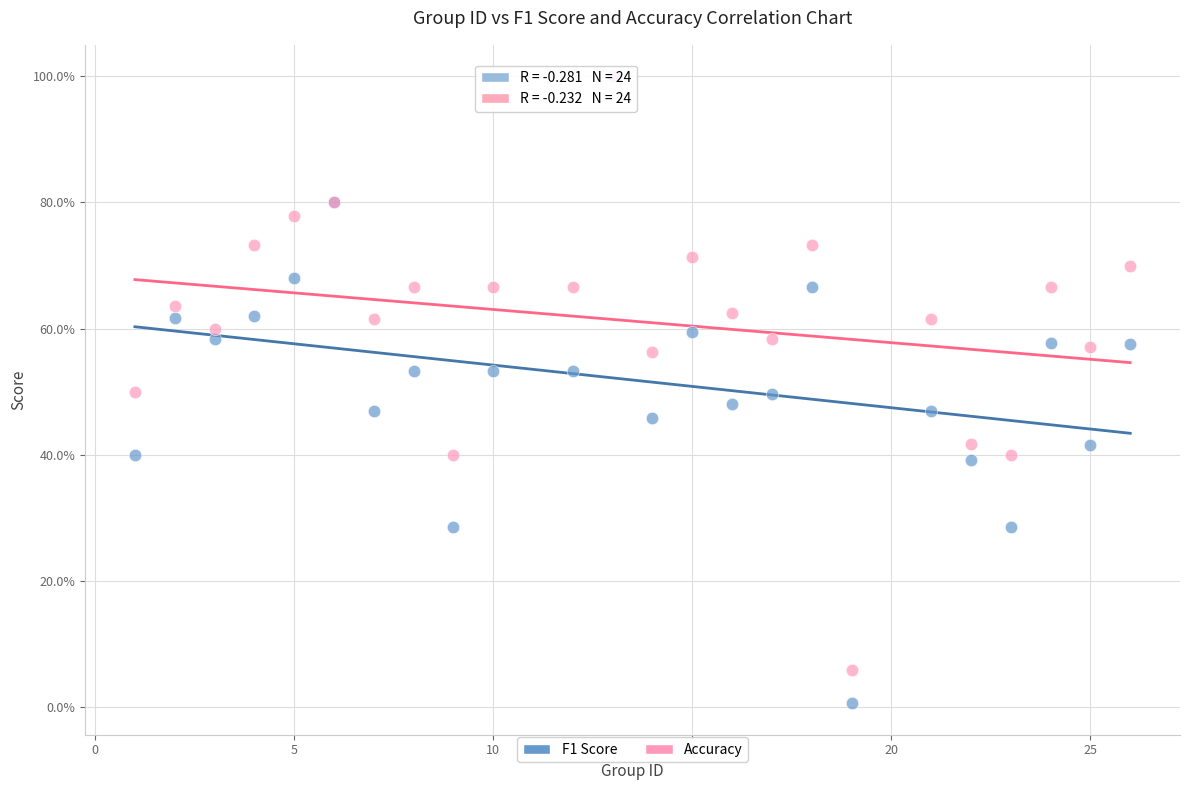

What are all the series names shown in the legend?

F1 Score, Accuracy